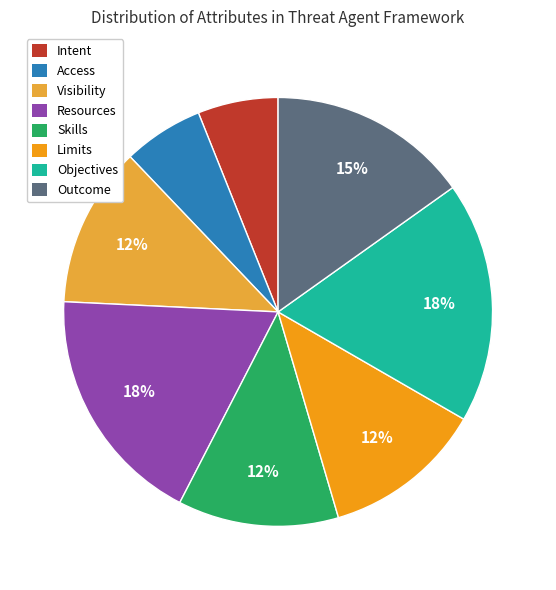

To the nearest percent, what is the difference between the Access and Resources slice percentages?

12%